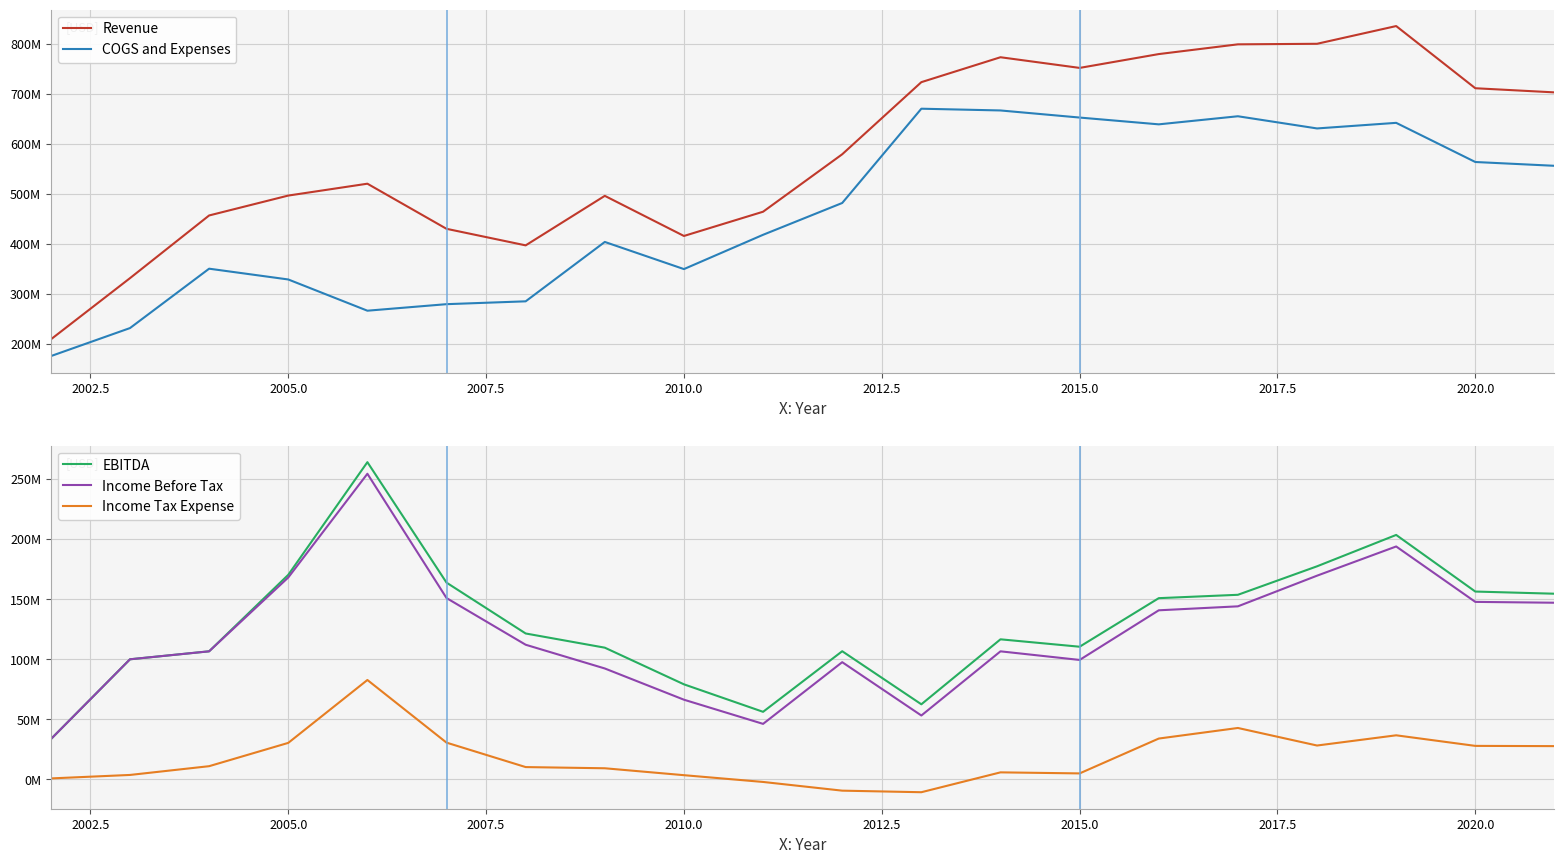

How many interior local valleys does the Income Tax Expense series have?

3